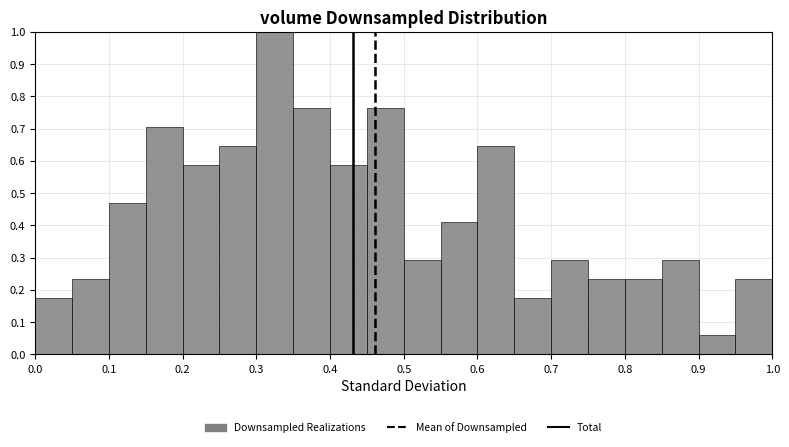

Over which range of the x-axis is the bar tallest?

0.30 to 0.35